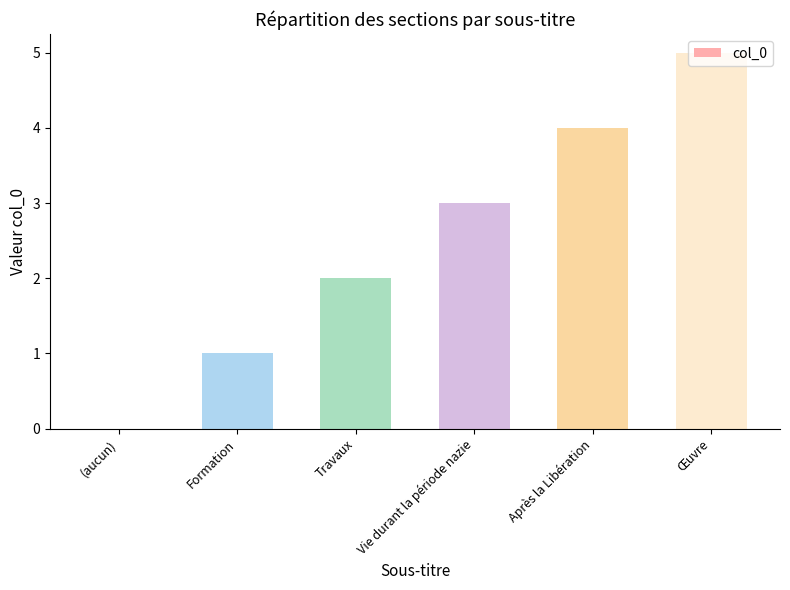

Count the number of categories in the chart.

6